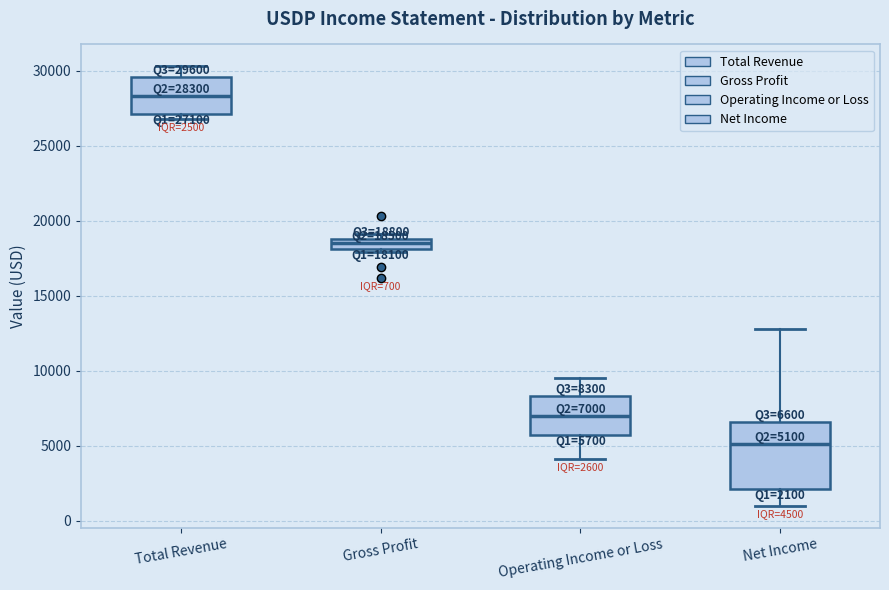

Which box has the lowest median line?

Net Income